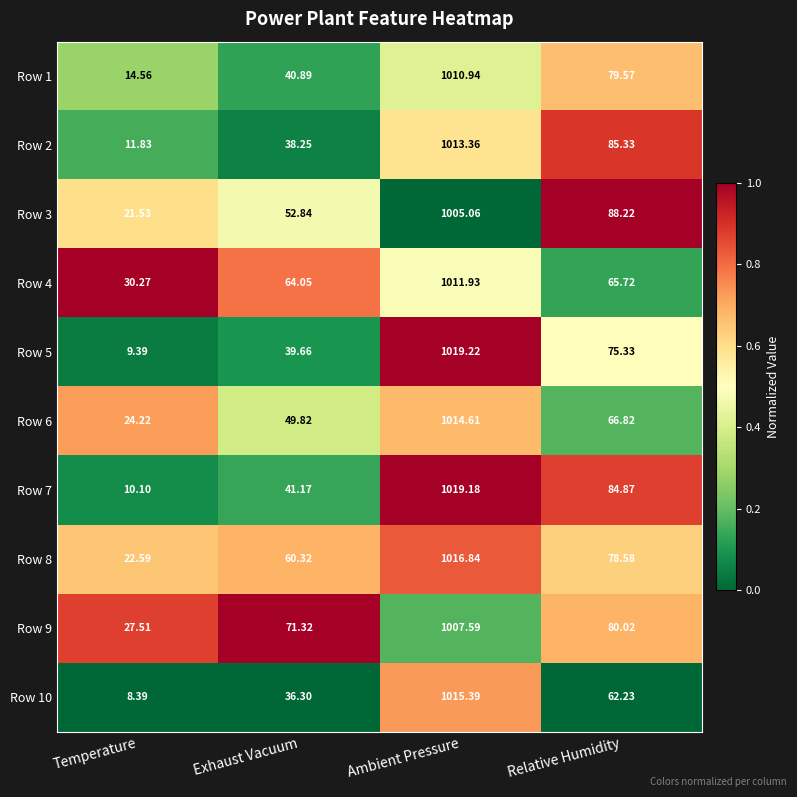

Which series has the largest total across all categories?

Row 9